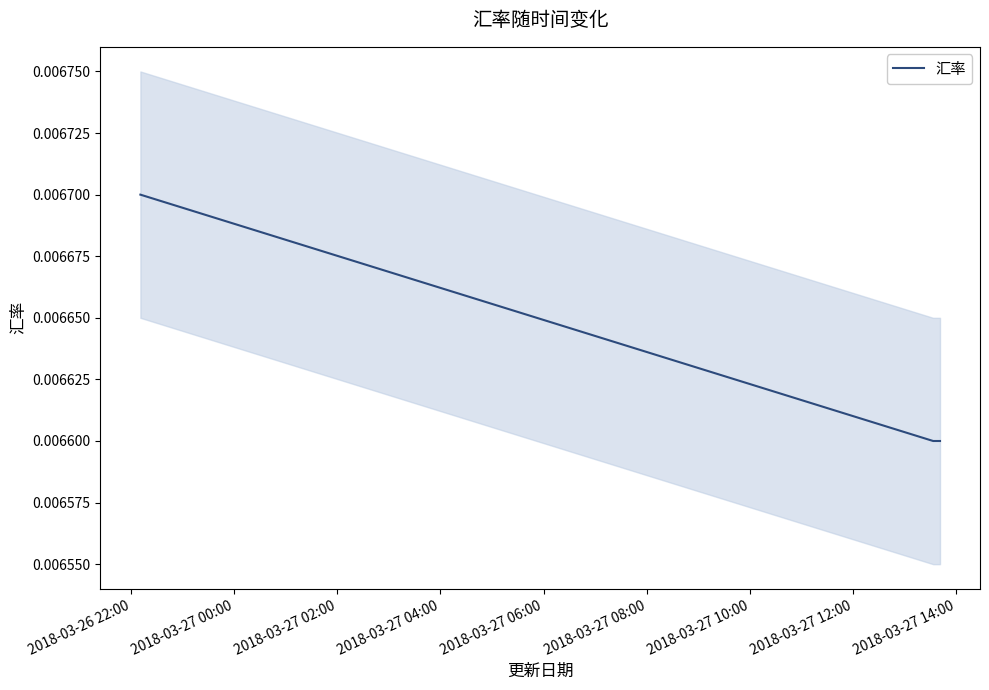

True or false: 汇率 has more than 2 points higher than both neighbors.

False